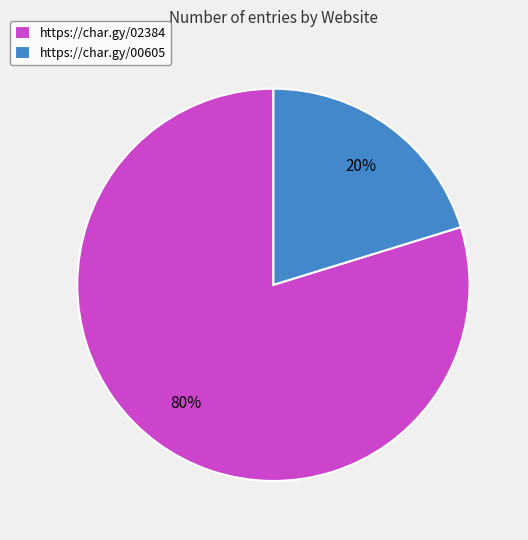

Which slice is the largest?

https://char.gy/02384